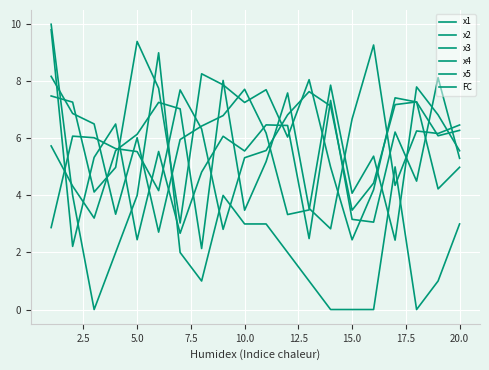

Does the chart display data point markers on the line(s)?

No